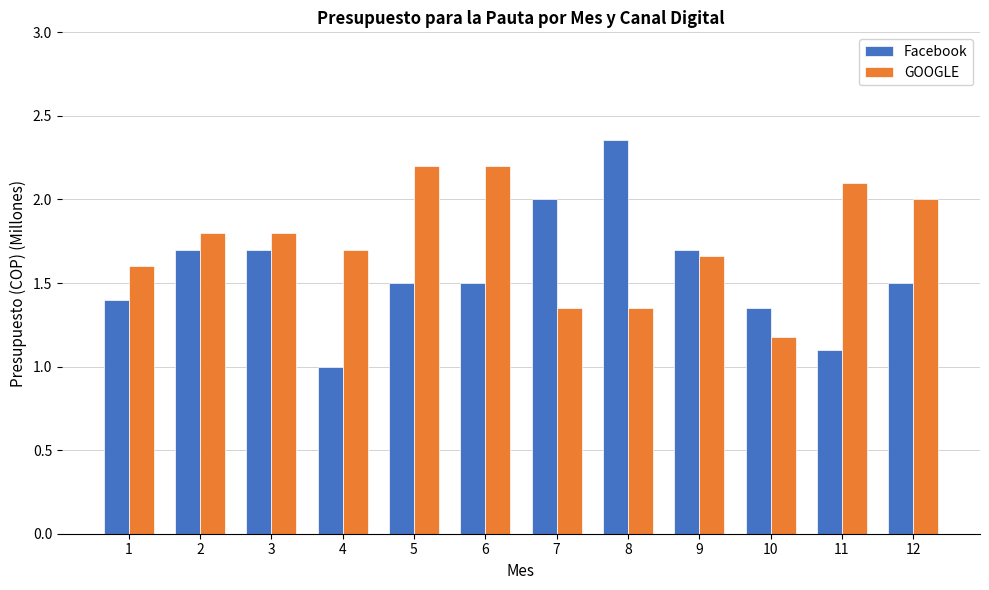

At which label is GOOGLE closest to 1?

10